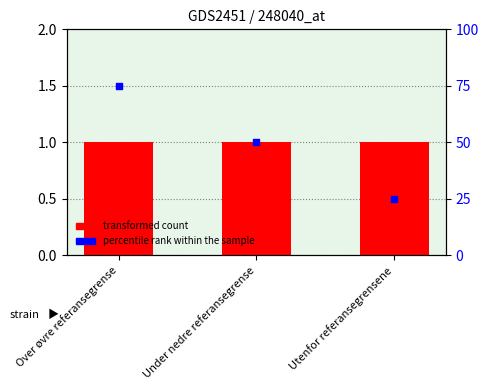

Which series has the largest total across all categories?

percentile rank within the sample